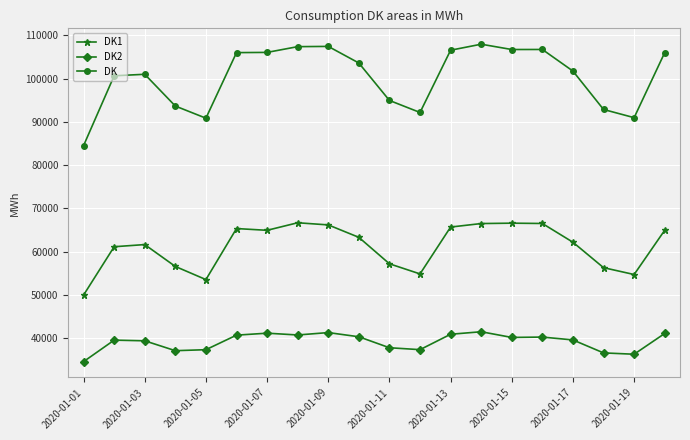

What is the maximum value shown in the chart?

107947